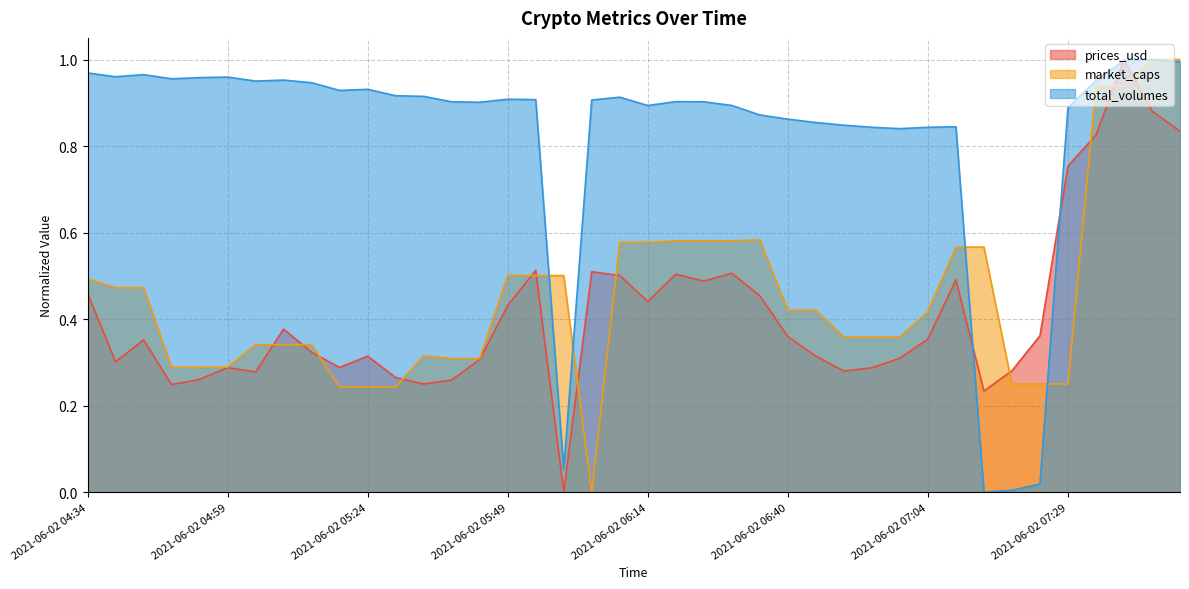

Which label corresponds to the largest value in the chart?

2021-06-02 07:45